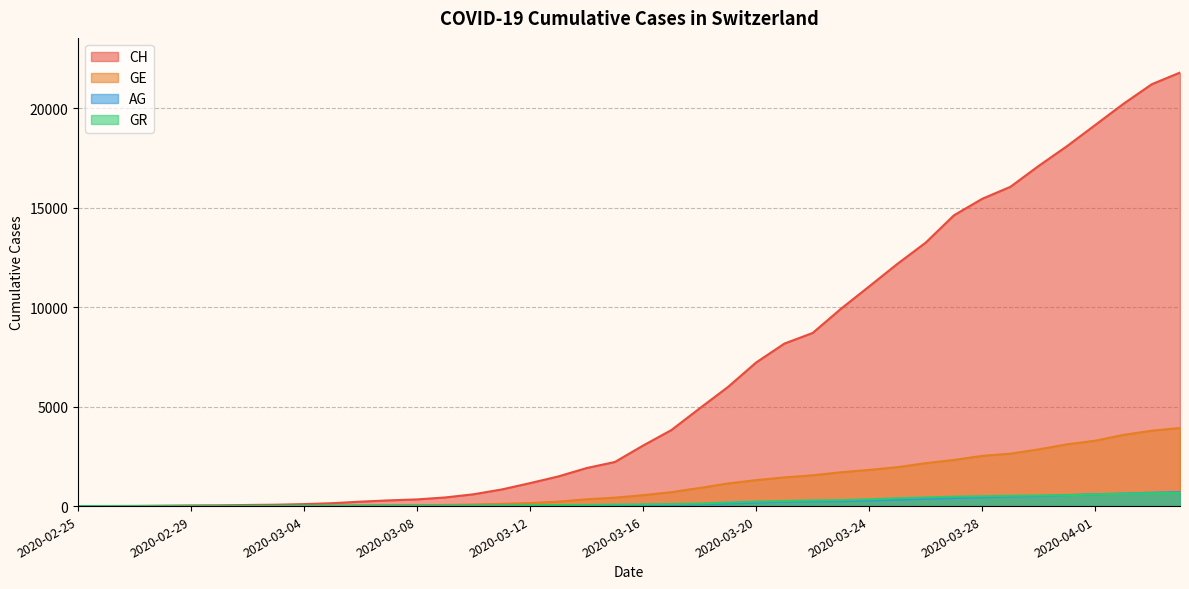

True or false: AG and GE cross at least once.

False